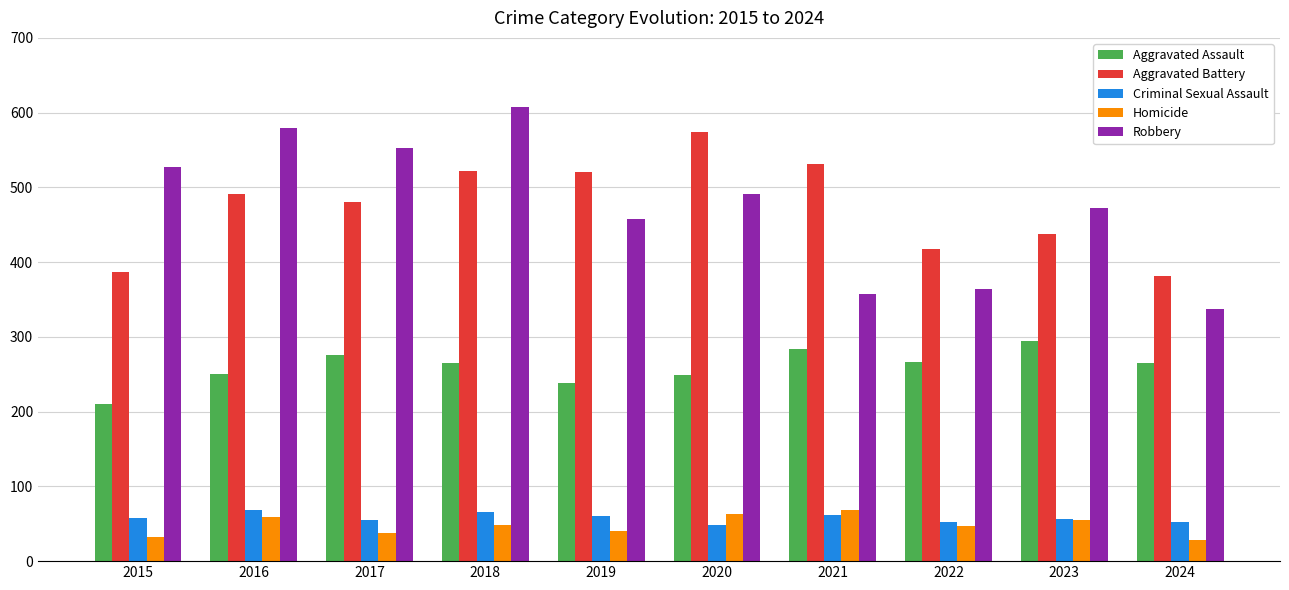

What is the difference between the Robbery values at 2019 and 2023?

15